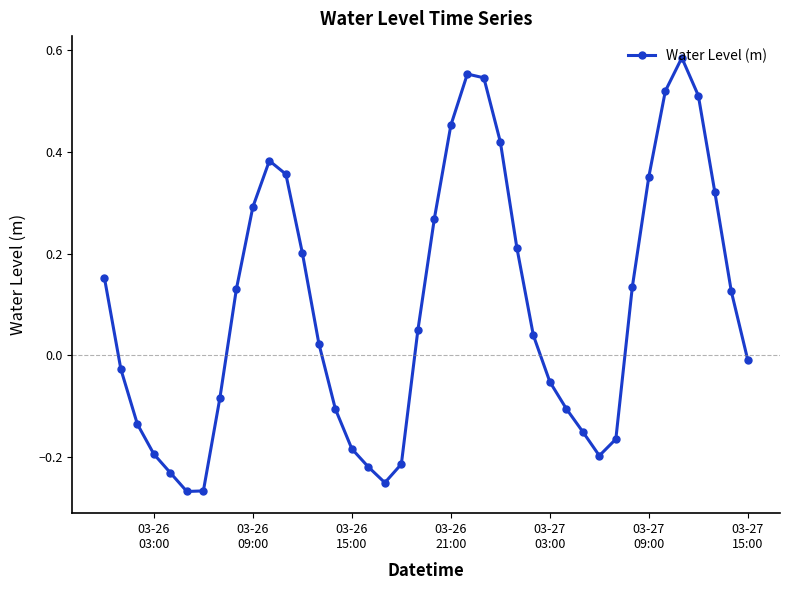

How many interior local valleys (lower than both neighbors) does the data have?

3